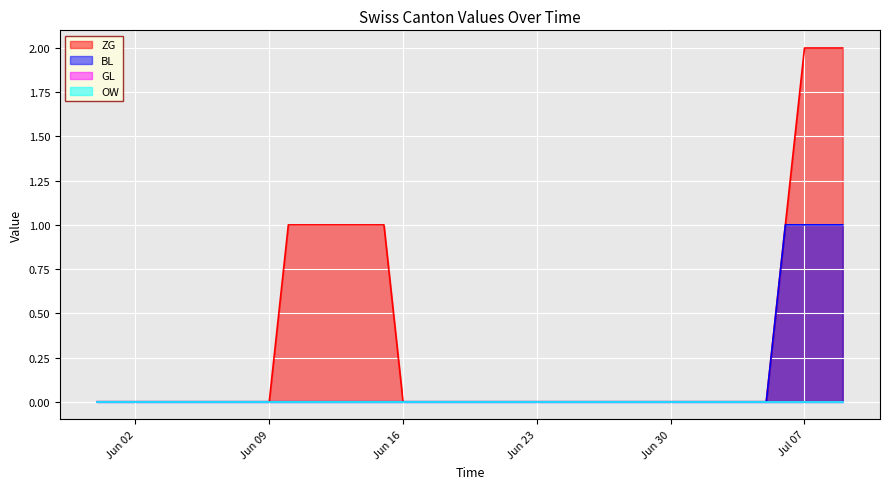

At which label does ZG reach its peak?

Jul 07